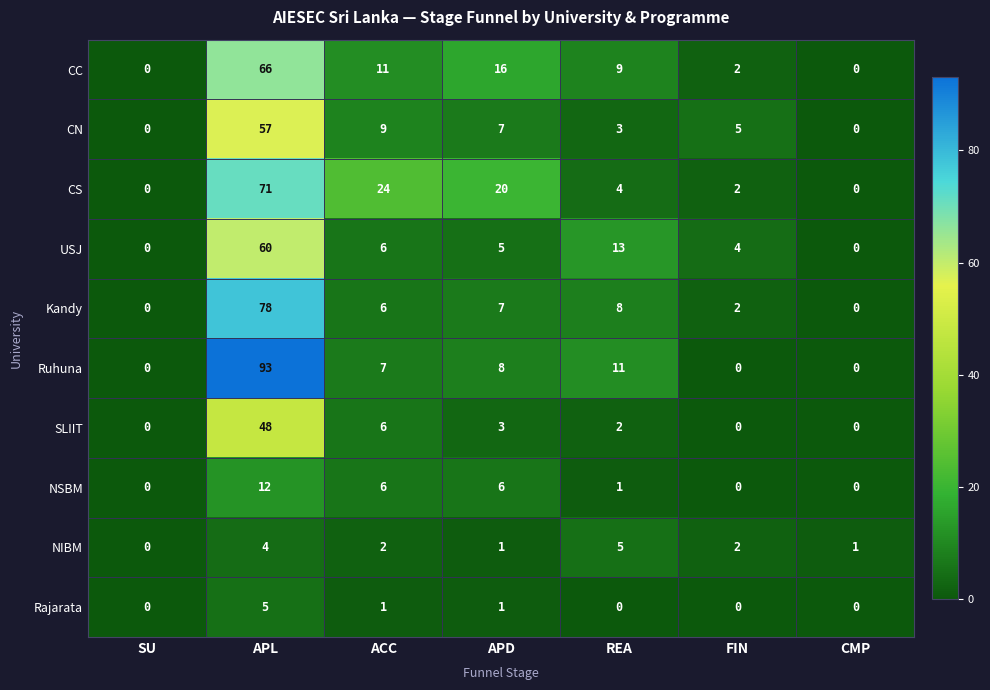

Which series has the widest spread of values?

Ruhuna